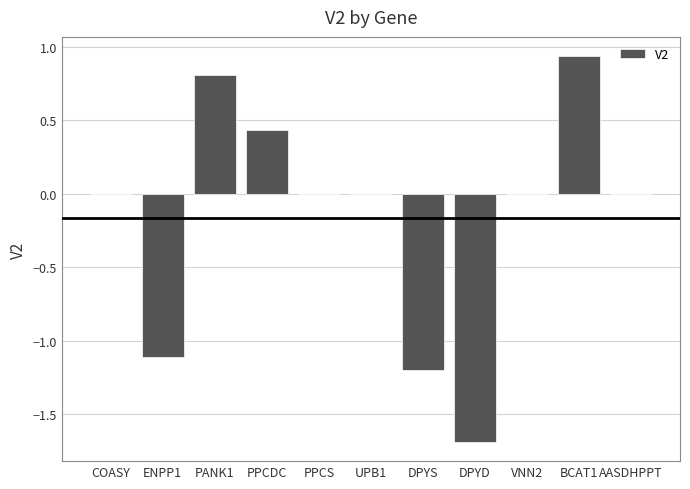

At which category does the chart reach its peak across all series?

BCAT1